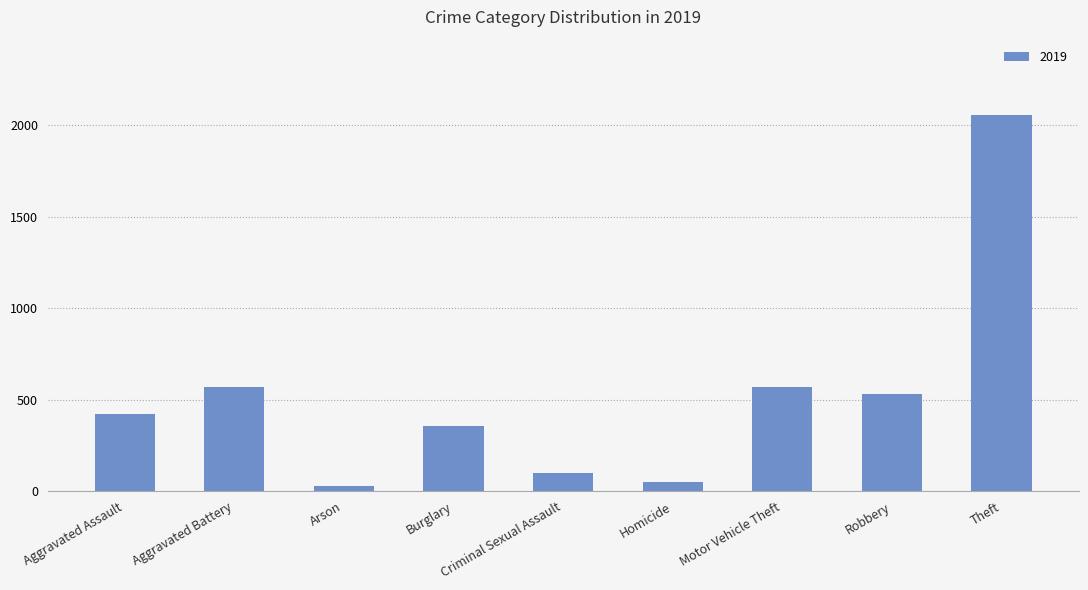

What is the difference between the values at Aggravated Battery and Theft?

1487